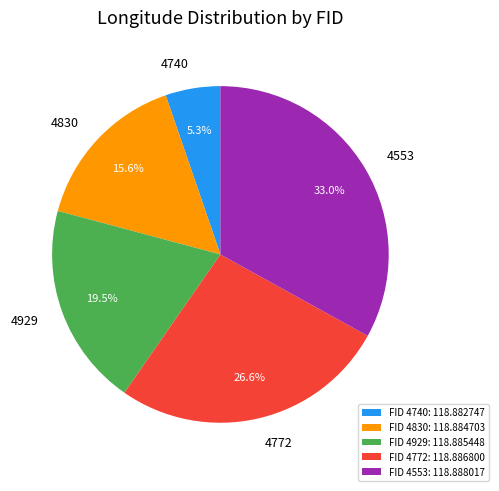

What percentage is NOT represented by FID 4553: 118.888017?

67.0%